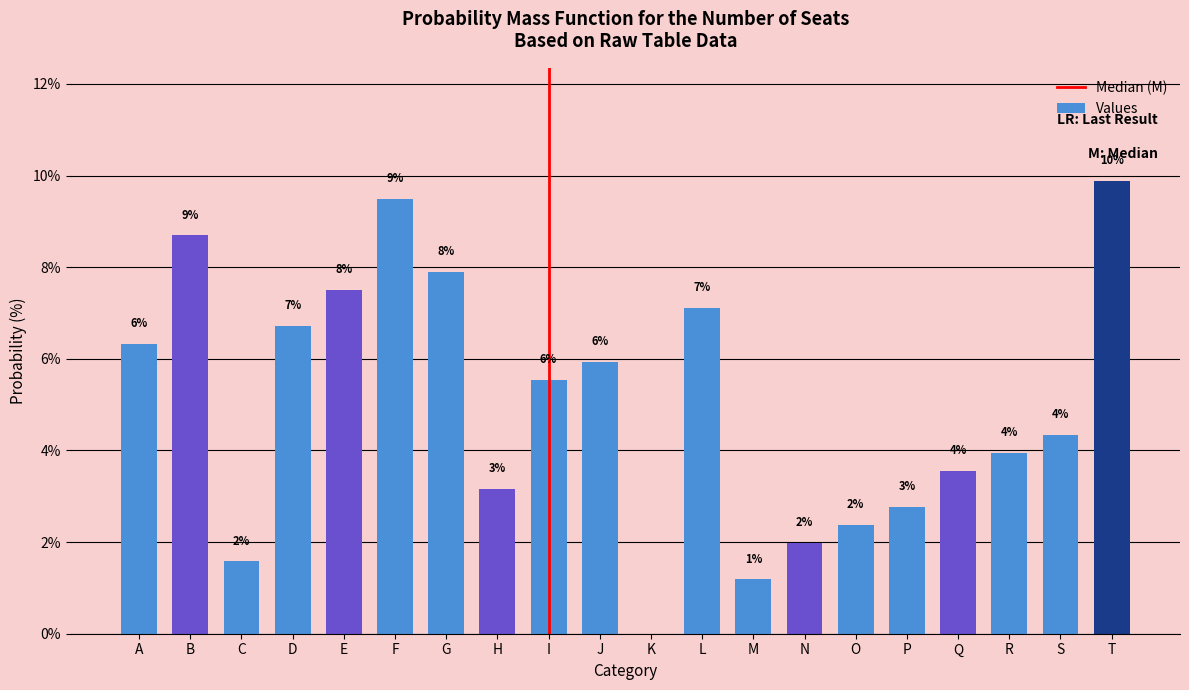

What value does the data have at H?

3.2